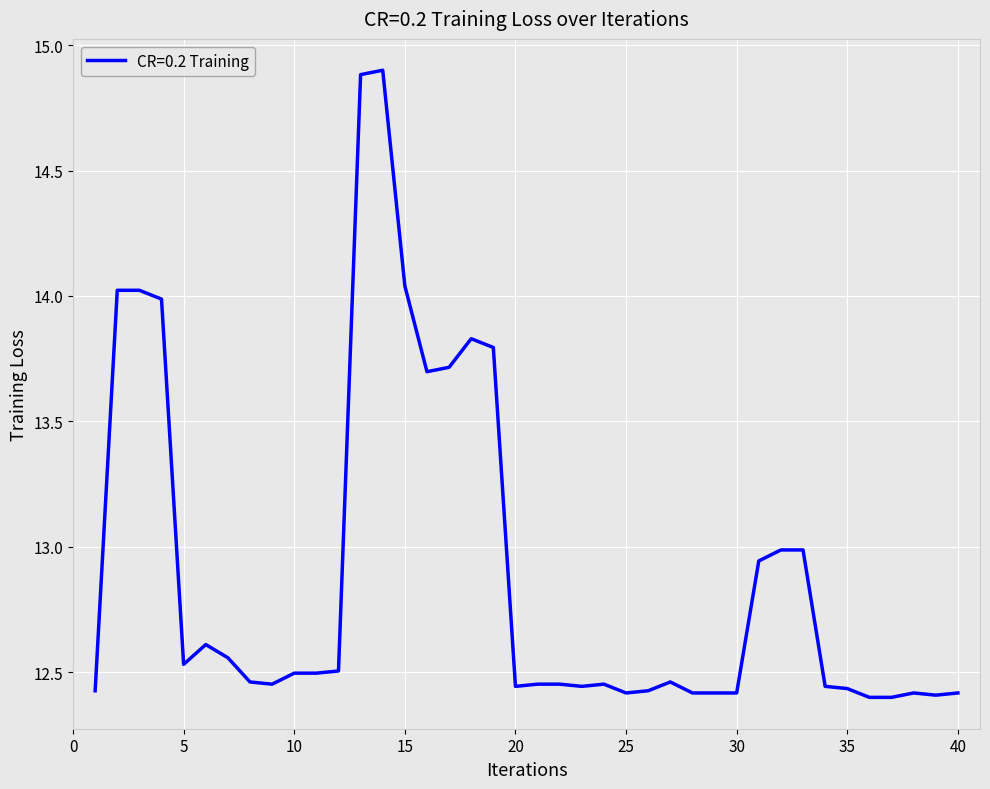

What is the maximum value shown in the chart?

14.9